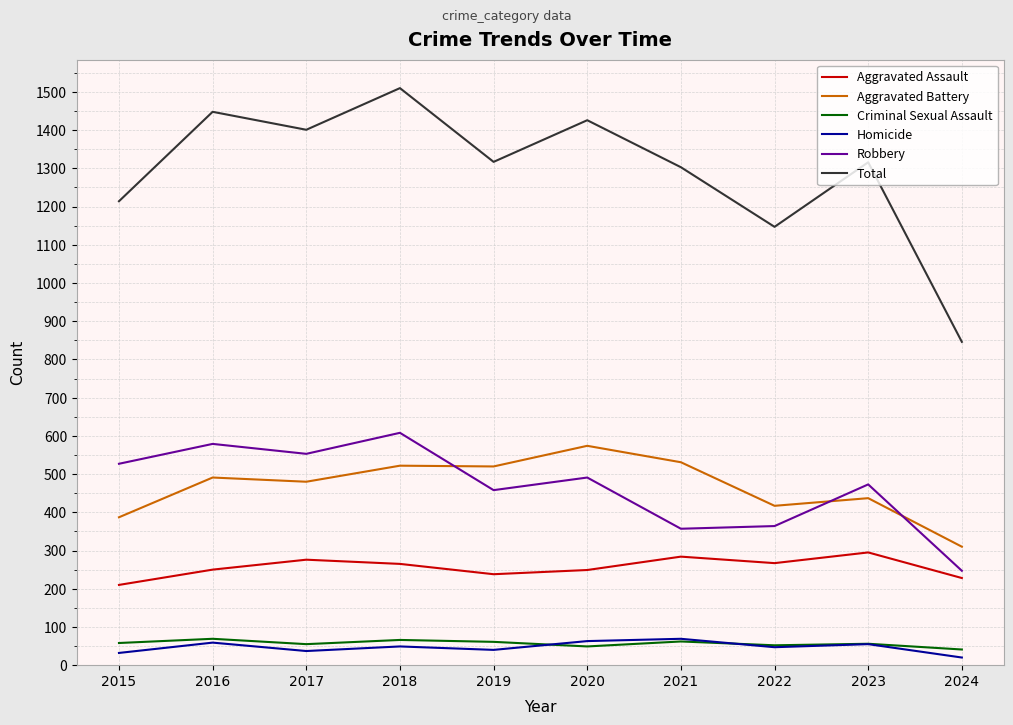

What is the difference between the Criminal Sexual Assault values at 2019 and 2023?

5